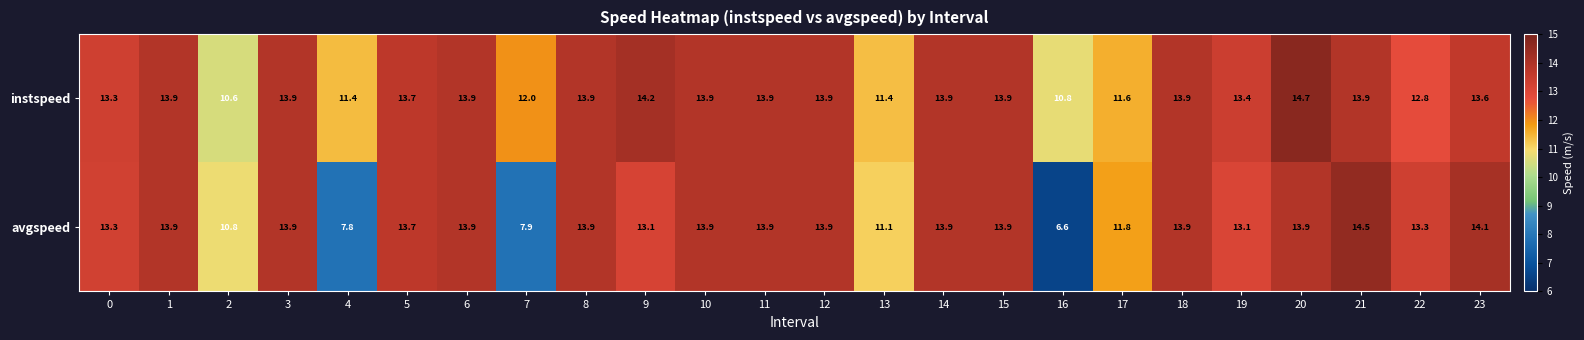

Which series has the widest spread of values?

avgspeed